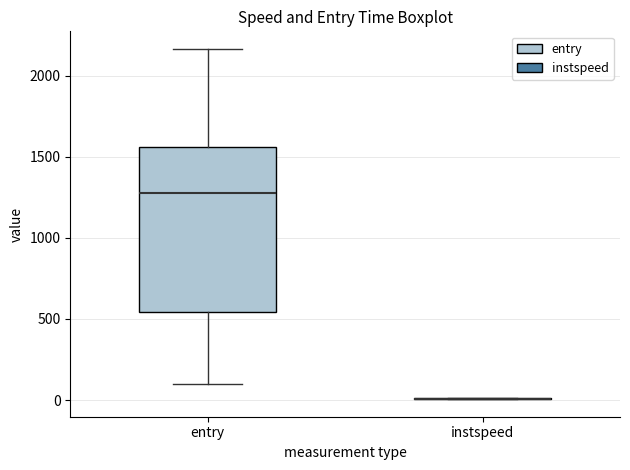

Which box is the tallest, from its lower edge to its upper edge?

entry